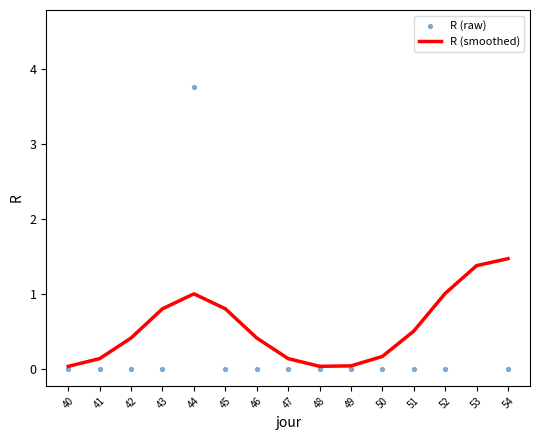

At how many categories does at least one series exceed 1?

4